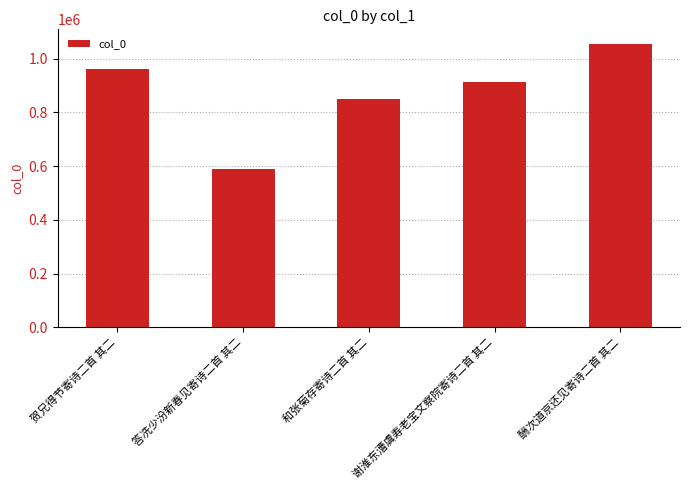

Reading right to left, list all the values displayed in this chart.

1056893	914911	848987	588233	961188